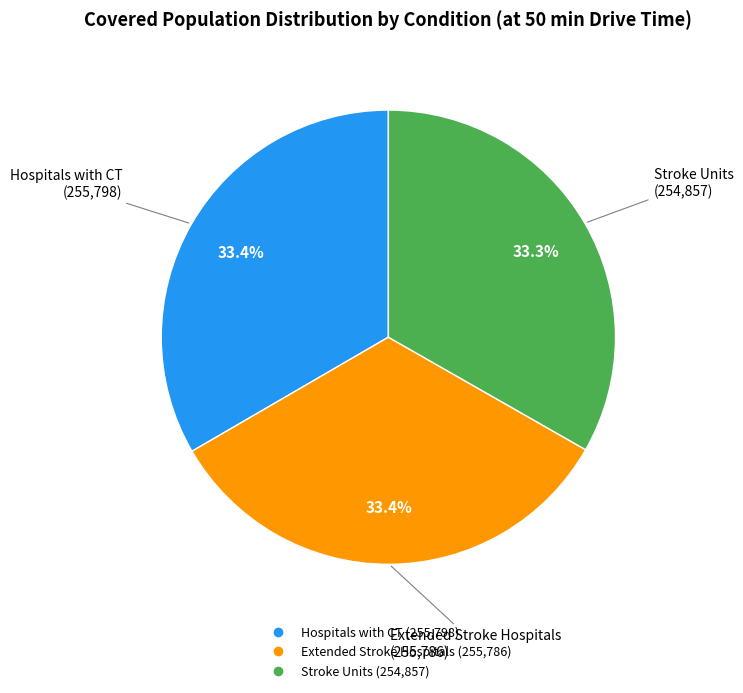

Combined, do Hospitals with CT and Extended Stroke Hospitals account for over 50%?

Yes